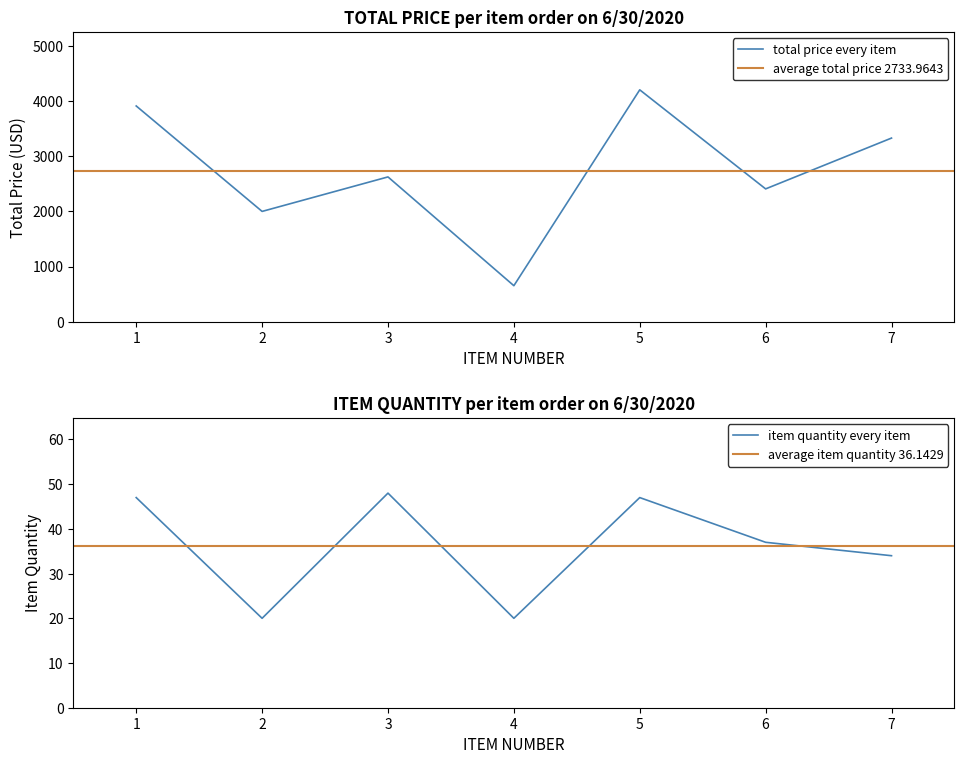

What is the maximum value for total price every item?

4206.5